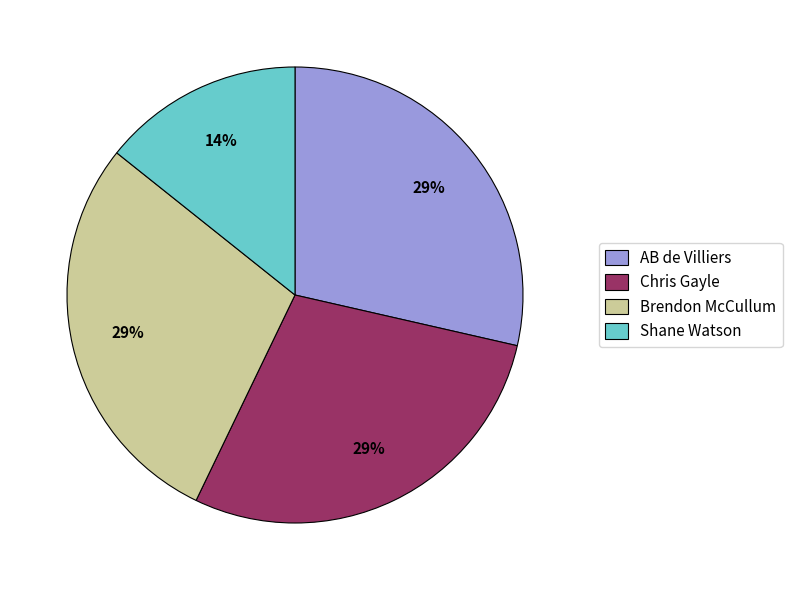

Does Chris Gayle account for over 50% of the chart?

No